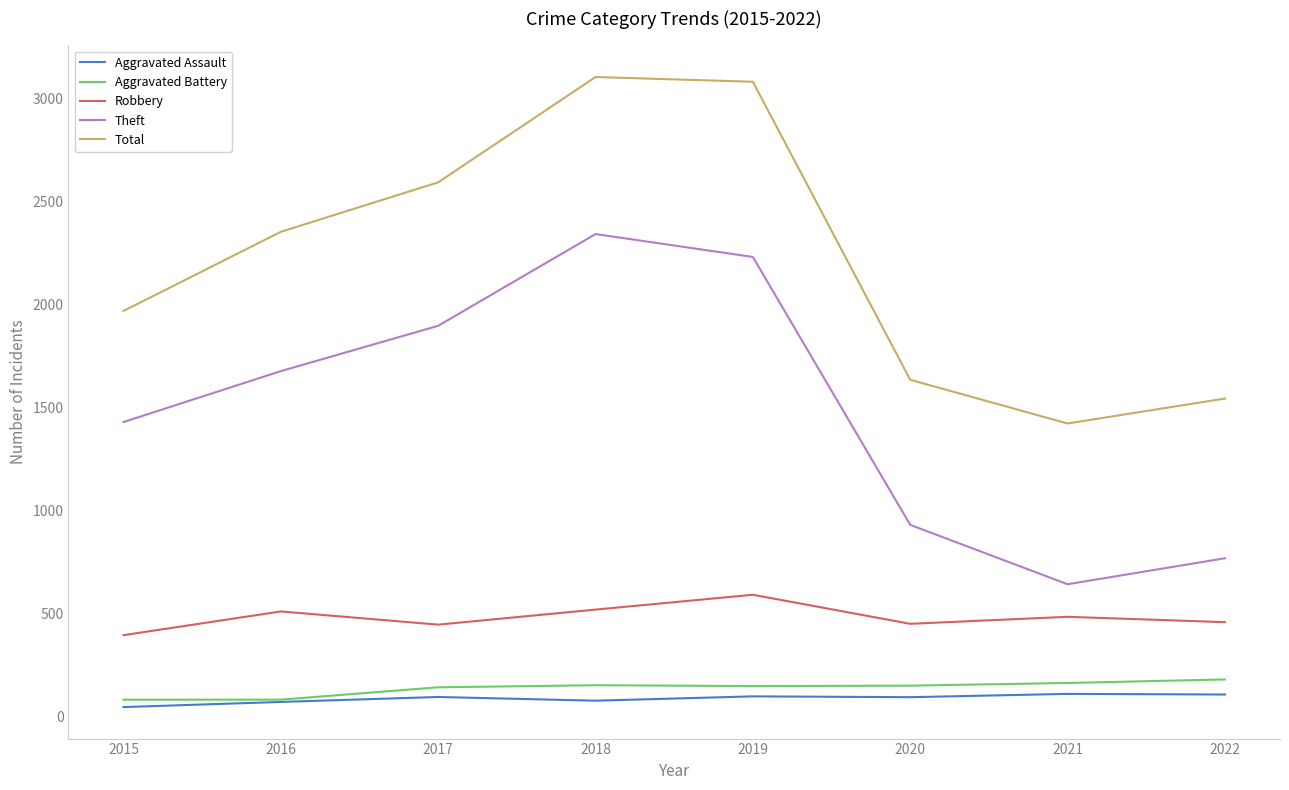

At which label does Robbery reach its minimum?

2015